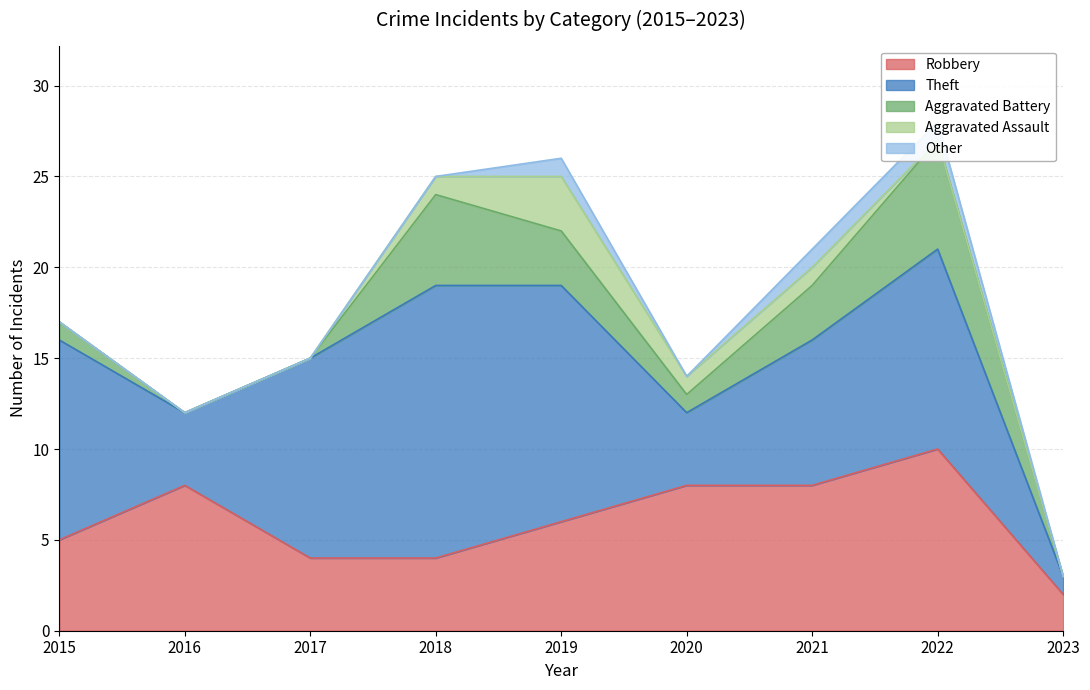

Rank the series by their maximum value, from highest to lowest.

Theft, Robbery, Aggravated Battery, Aggravated Assault, Other